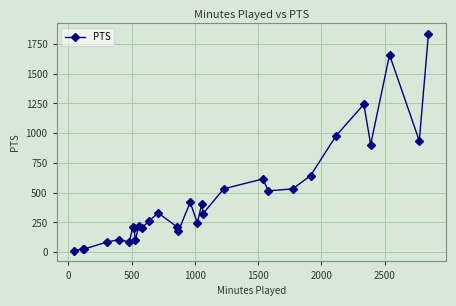

What is the difference between the second highest and second lowest values?

1634